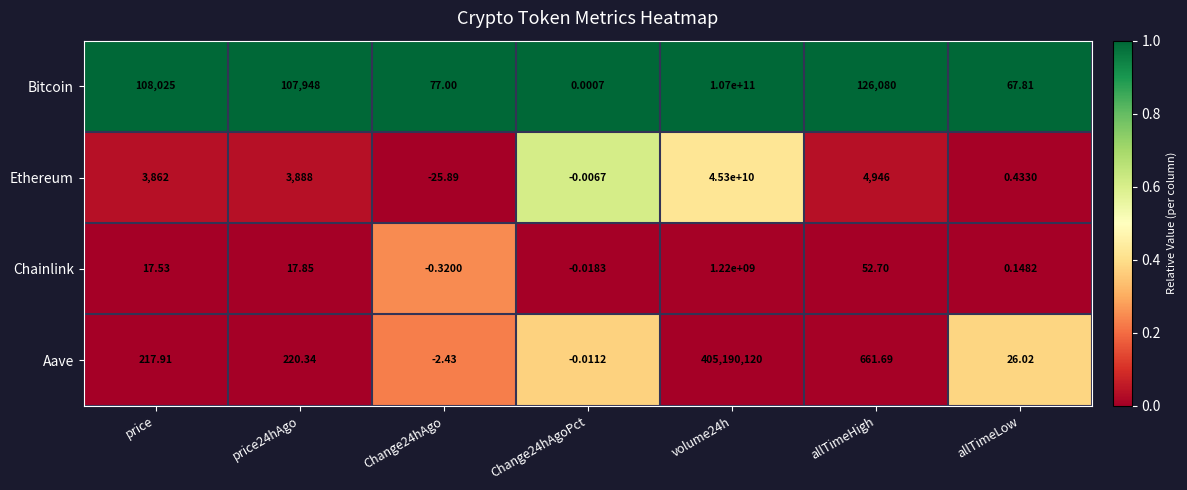

Rank the series by their maximum value, from highest to lowest.

Bitcoin, Ethereum, Chainlink, Aave